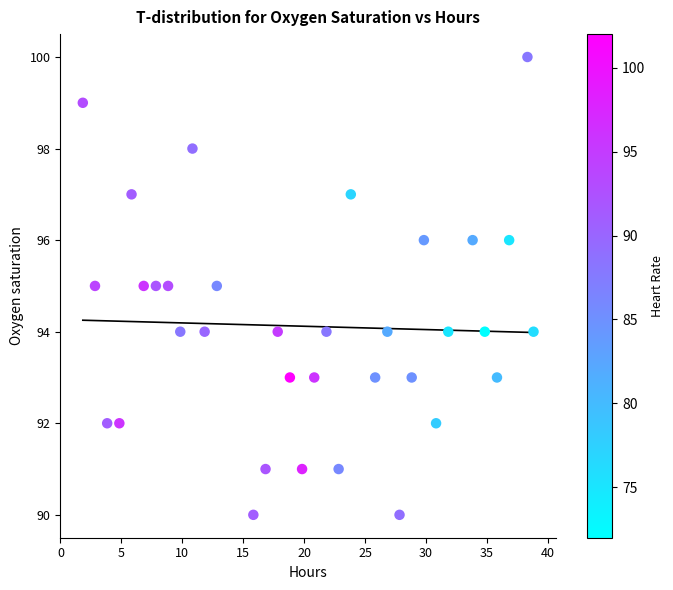

What is the range of Y values (max minus min)?

10